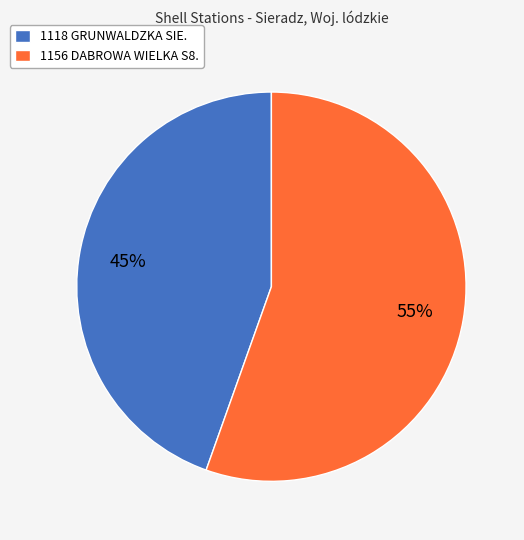

How many segments does this pie chart have?

2